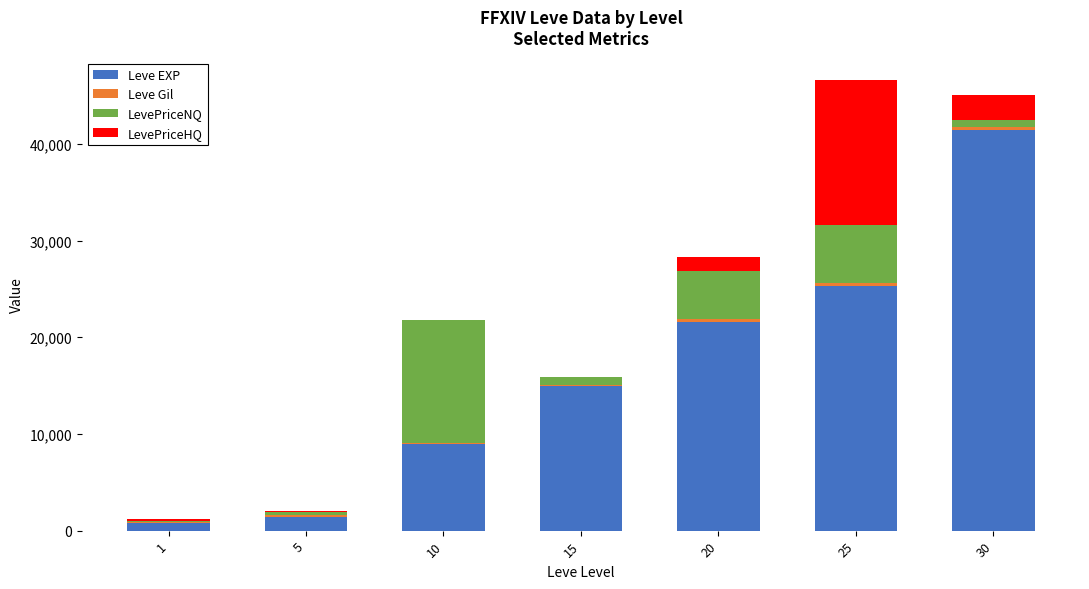

Are the bars horizontal?

No